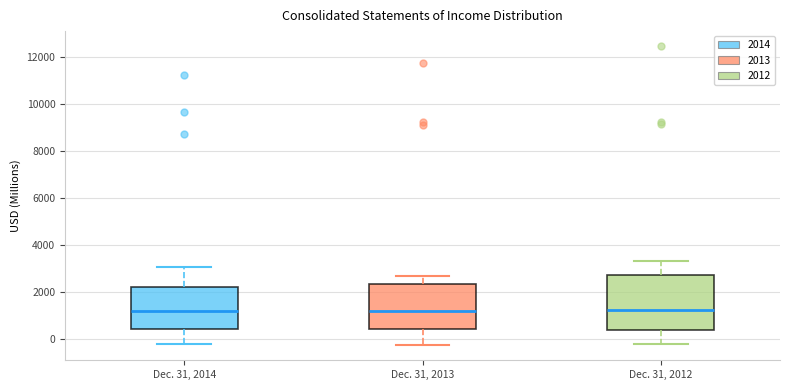

Which box is the tallest, from its lower edge to its upper edge?

Dec. 31, 2012